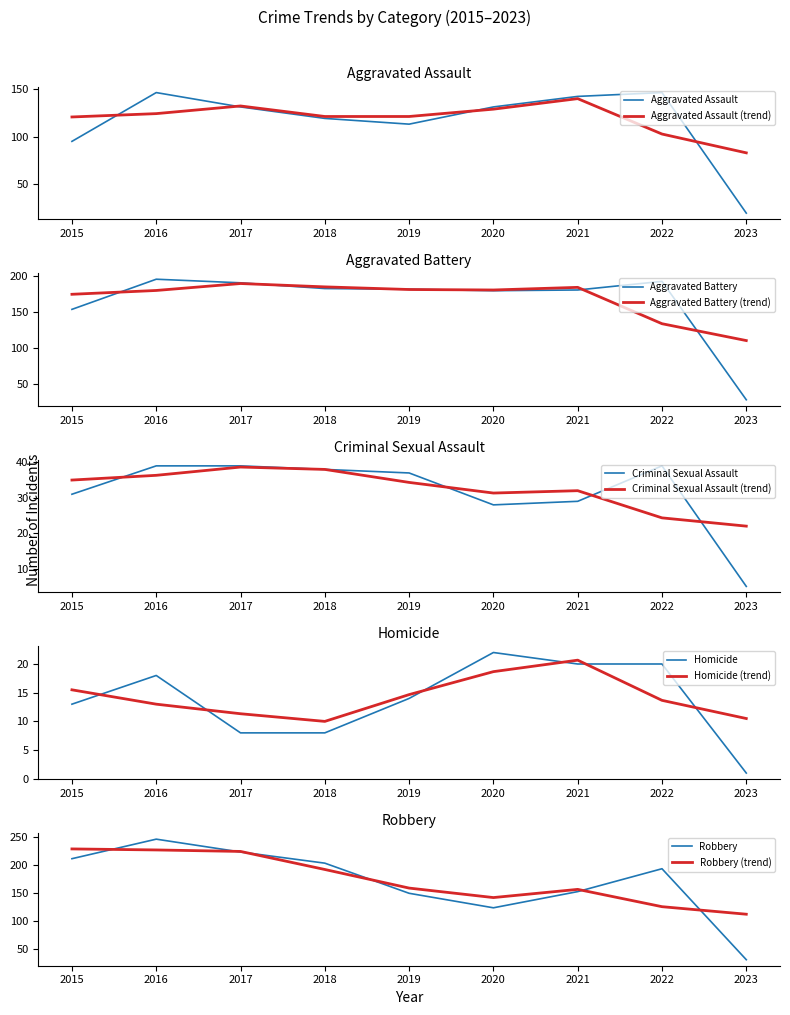

Which category has the highest value in the Aggravated Assault (trend) series?

2021